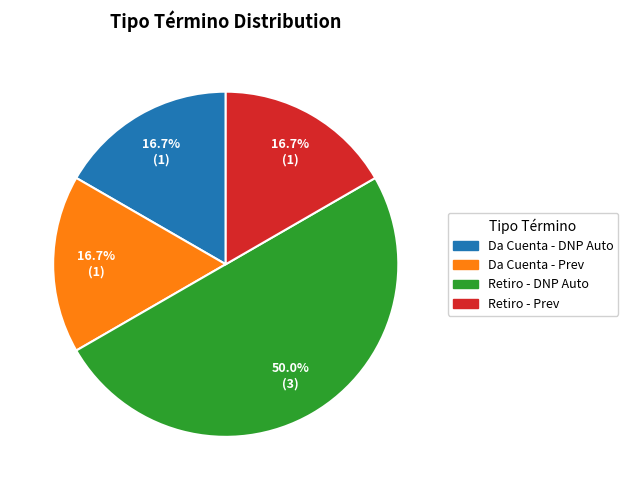

How many slices are in this pie chart?

4